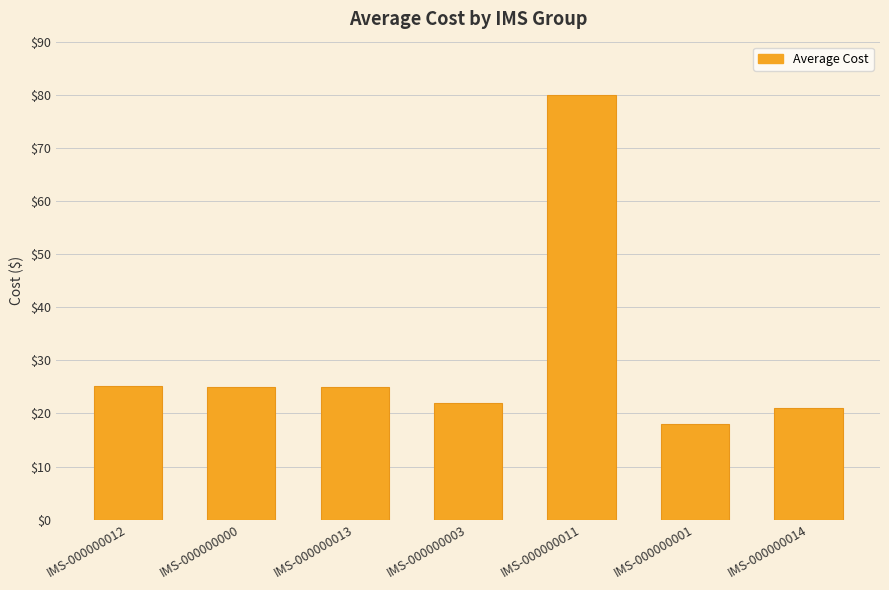

What value does the data have at IMS-000000014?

21.0